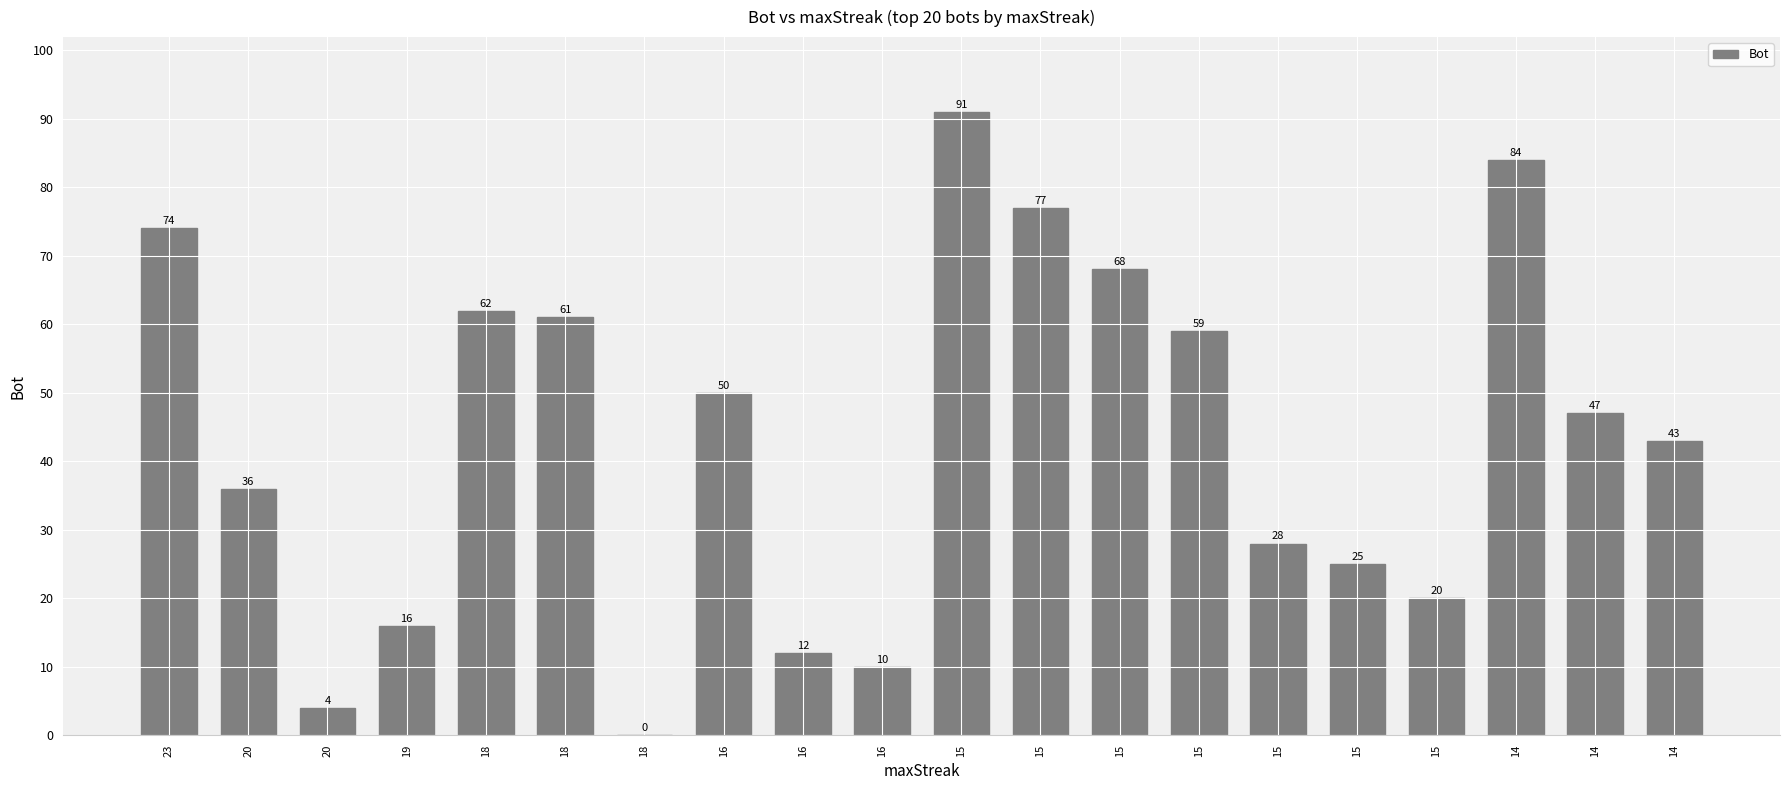

Which category has the lowest value across all series?

18